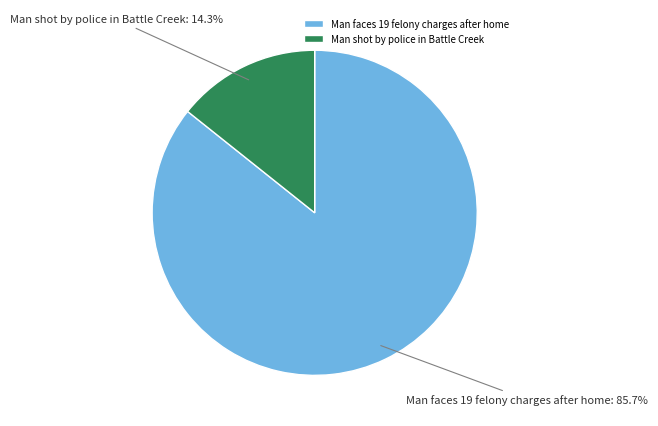

Is the sum of Man shot by police in Battle Creek and Man faces 19 felony charges after home greater than half?

Yes